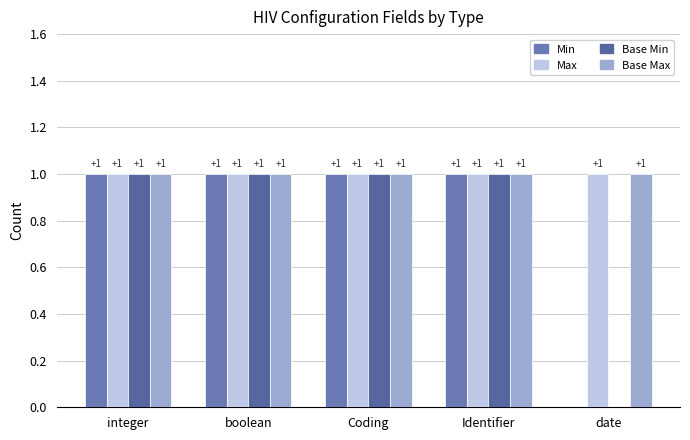

What is the approximate value of Base Min at boolean?

1